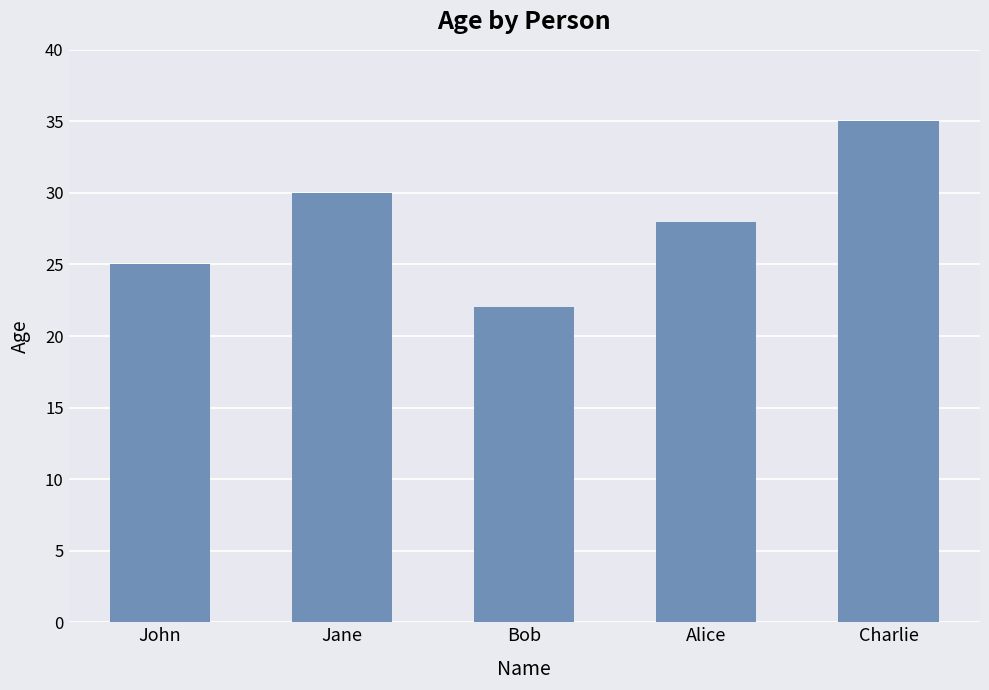

Is it true that the value at Bob is 22?

True